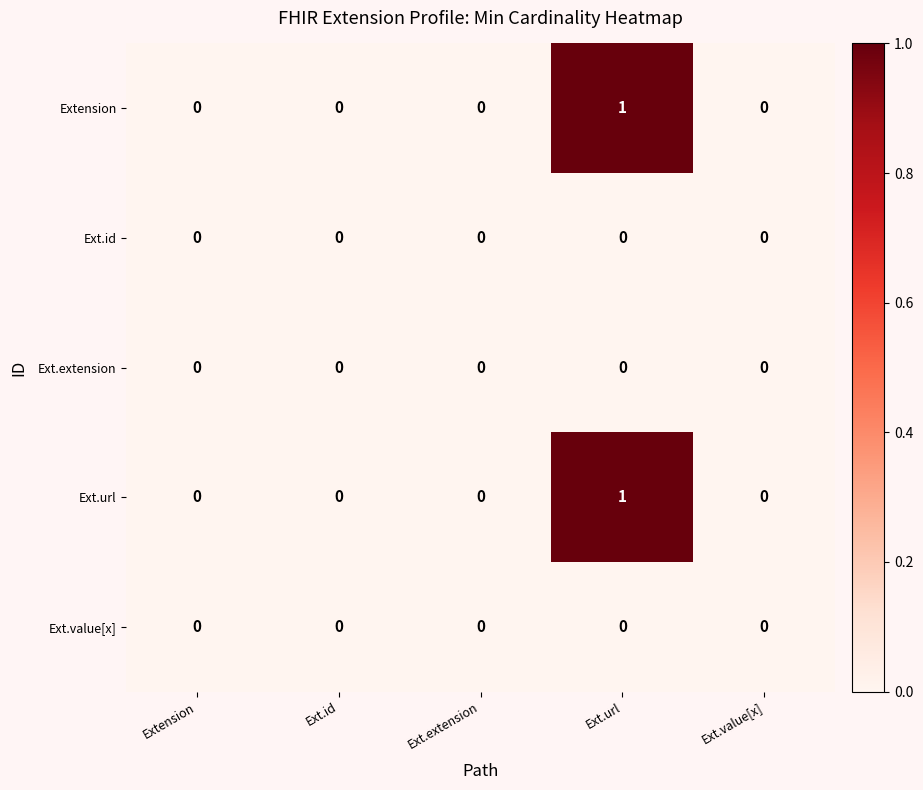

The Ext.url series shows 1 at Ext.extension. True or false?

False